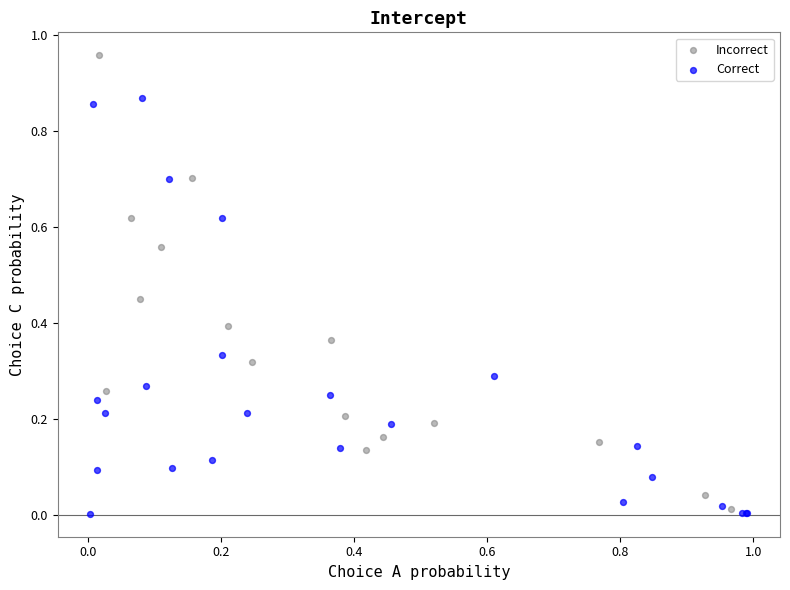

Which series reaches the maximum Y coordinate?

Incorrect